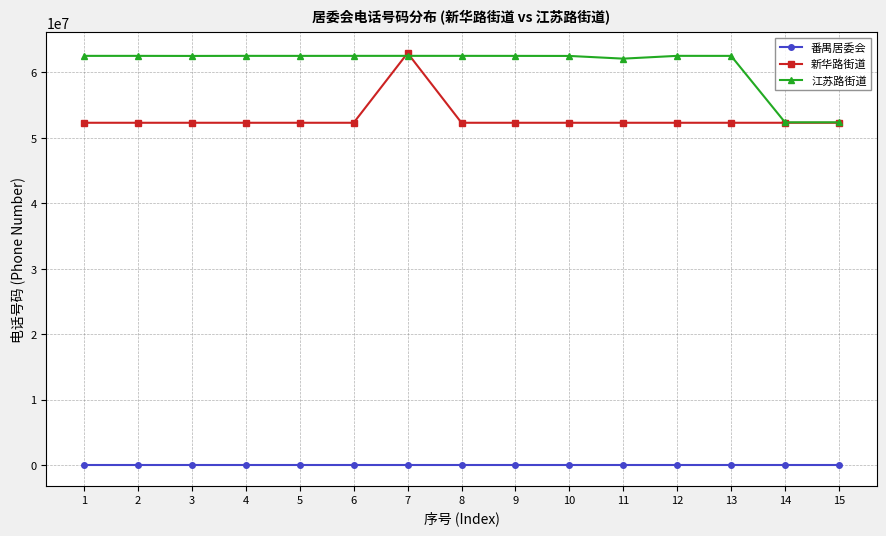

What is the difference between the highest and lowest values at 13?

62521739